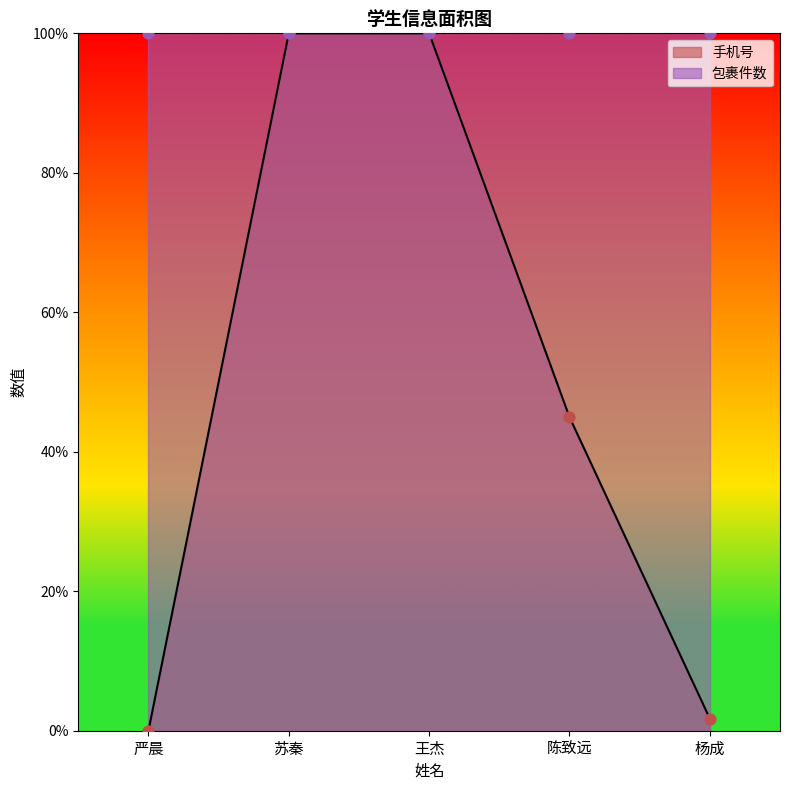

Which has a higher value, 苏秦 or 王杰?

王杰